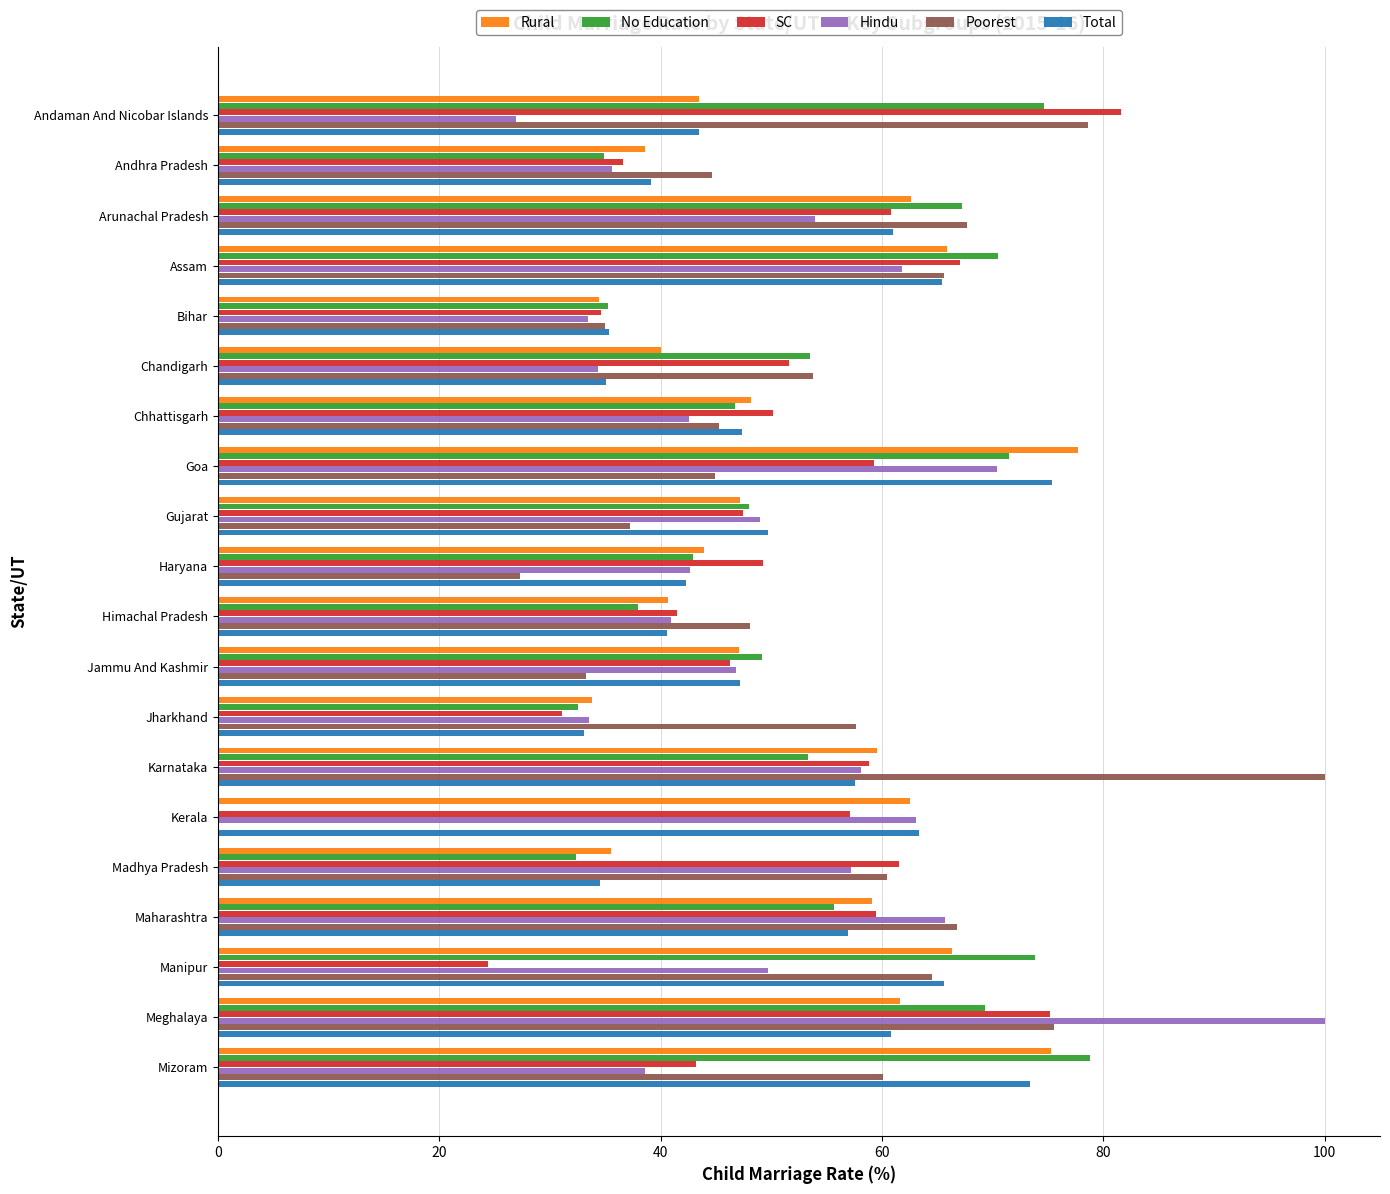

True or false: Hindu has a value of 100.0 at Meghalaya.

True